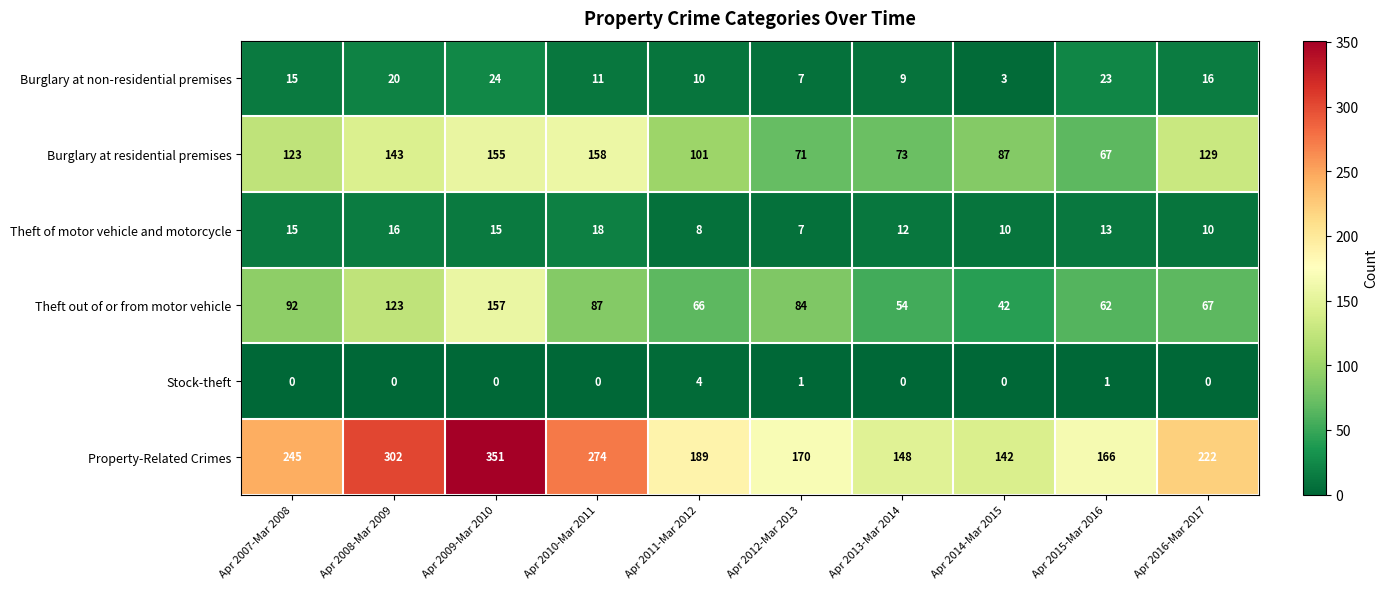

The value of Burglary at non-residential premises at Apr 2014-Mar 2015 is 5. True or false?

False